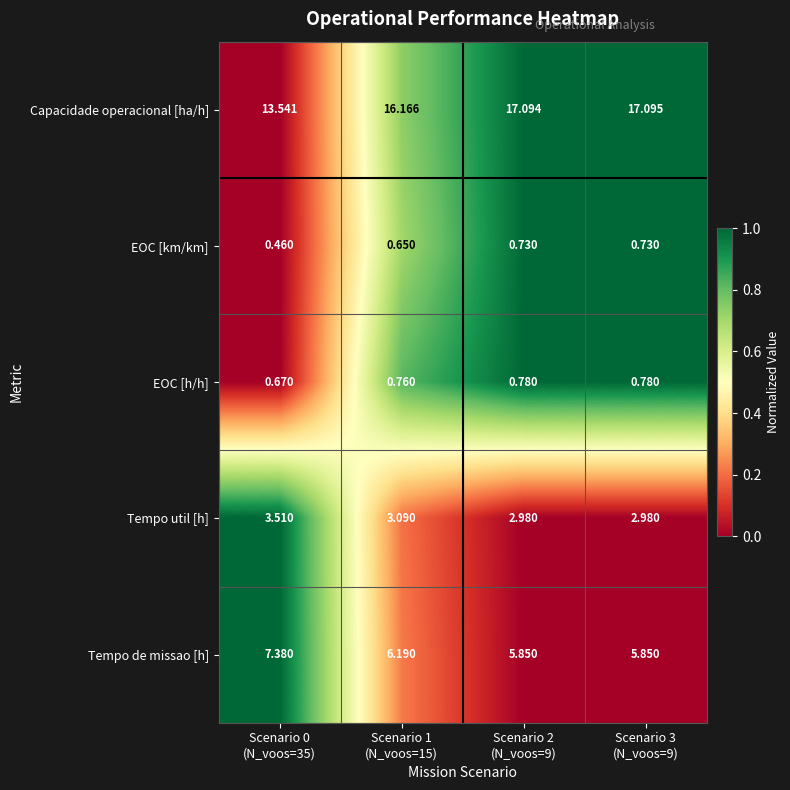

Rank the series by their maximum value, from highest to lowest.

Capacidade operacional [ha/h], Tempo de missao [h], Tempo util [h], EOC [h/h], EOC [km/km]